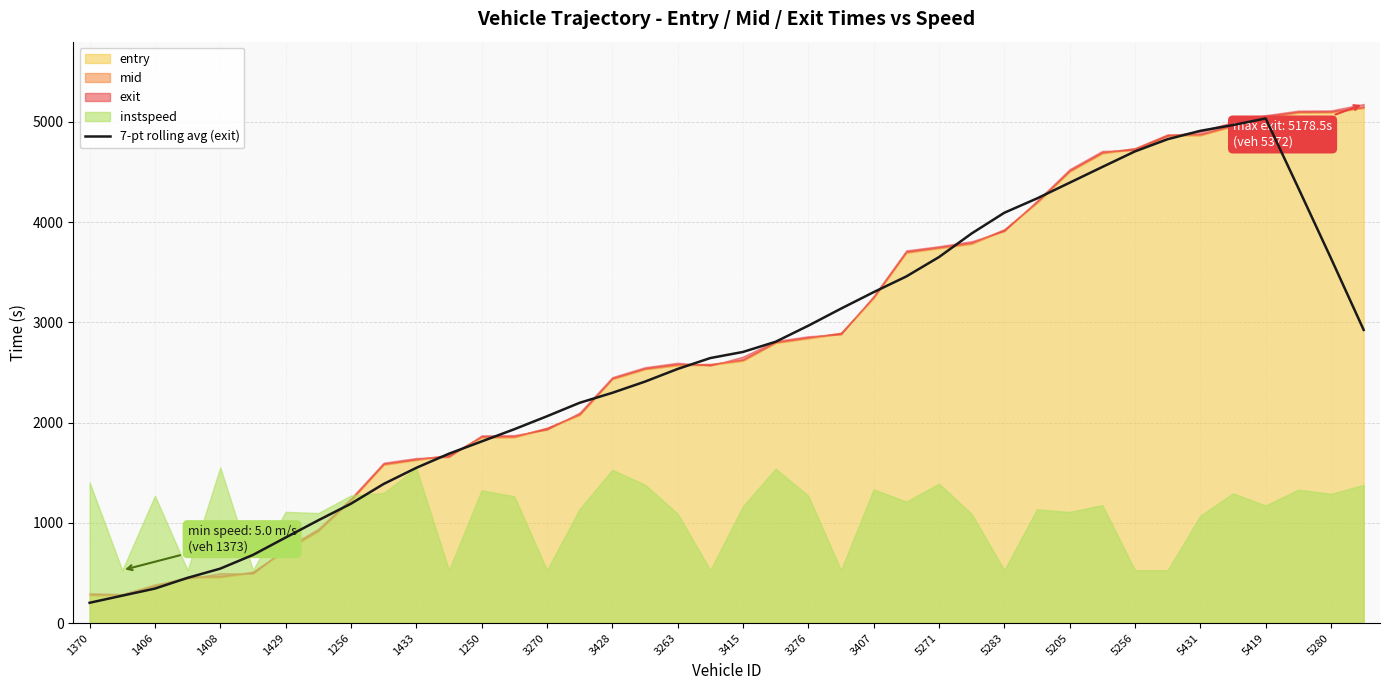

The 7-pt rolling avg (exit) series shows 320.2 at 1429. True or false?

False